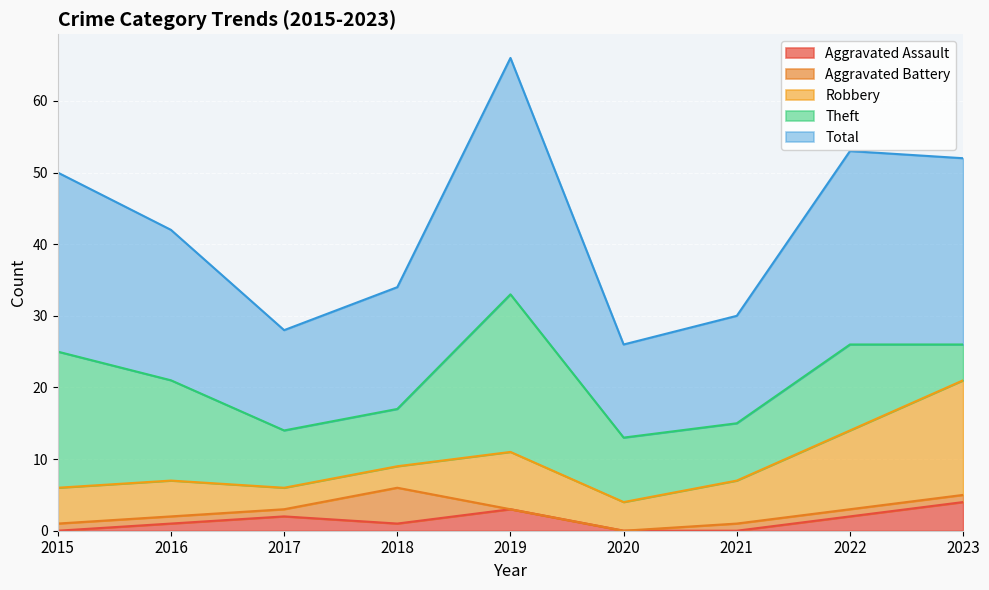

How many lines are shown in the chart?

5